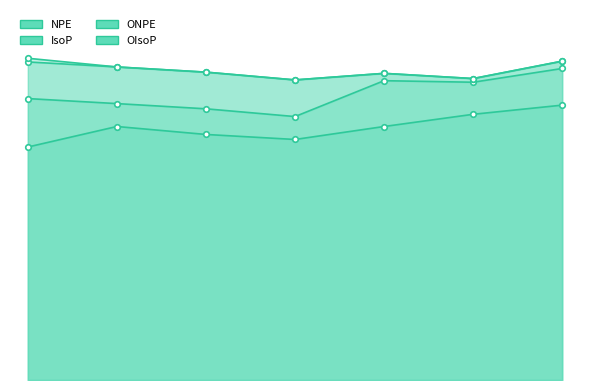

What is the value of the ONPE point at the 3rd from the left?

0.8